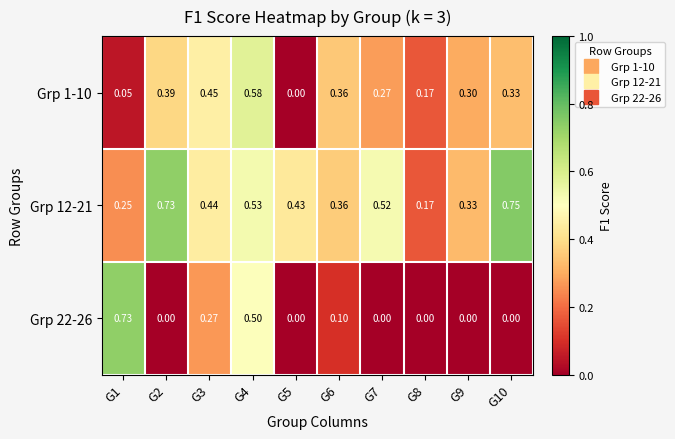

Is the value of Grp 22-26 at G2 greater than the value of Grp 12-21 at G7?

No